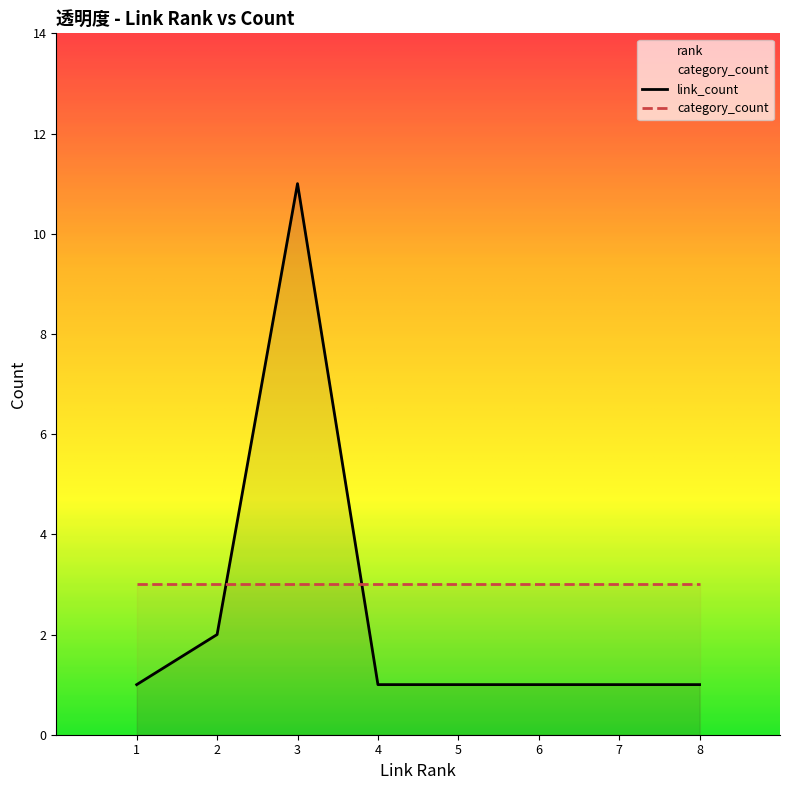

Is the value of link_count at 2 greater than the value of category_count at 7?

No